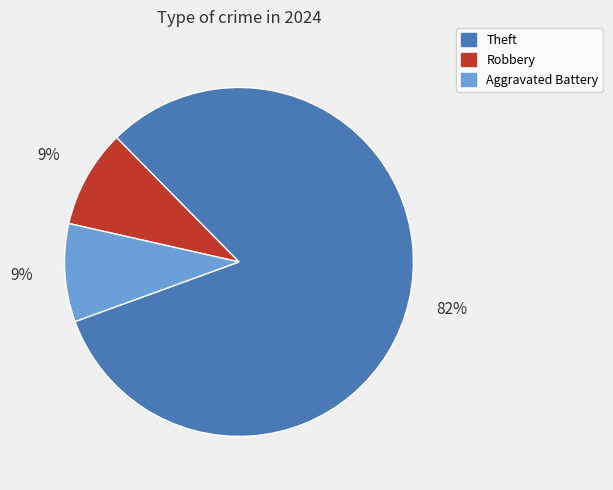

Does any single category account for the majority?

Yes